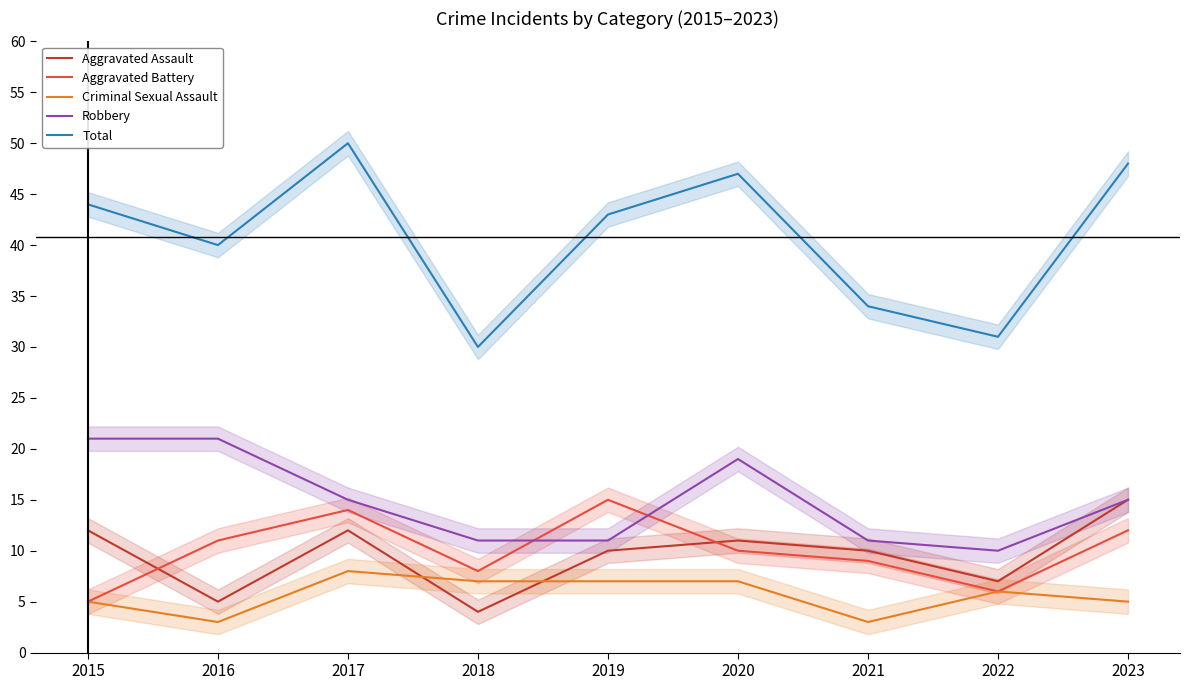

Which category has the highest value across all series?

2017